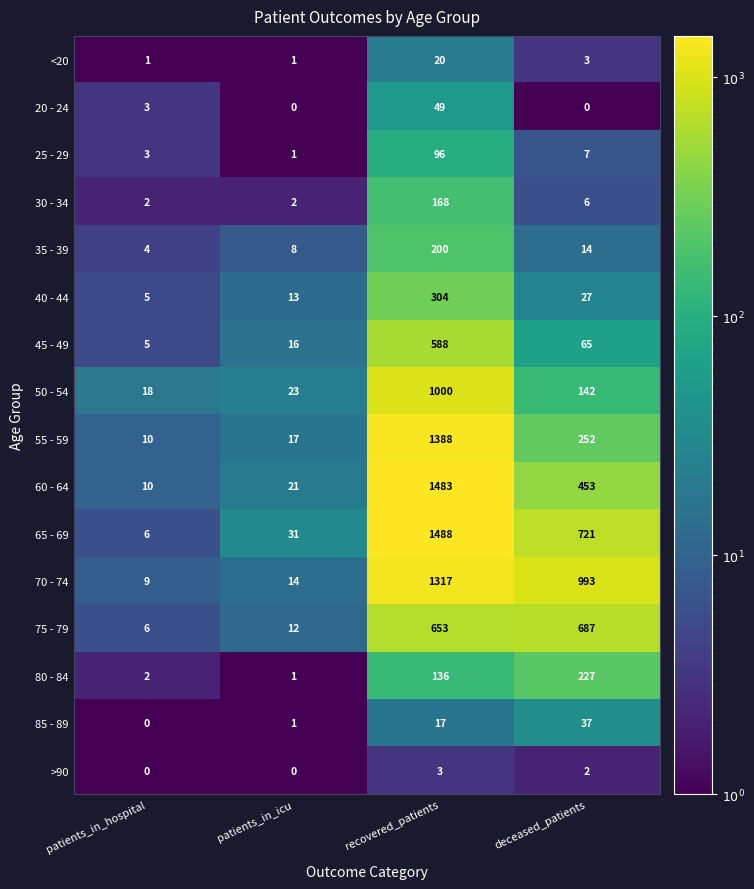

Is the value of 80 - 84 at deceased_patients greater than the value of 30 - 34 at recovered_patients?

Yes